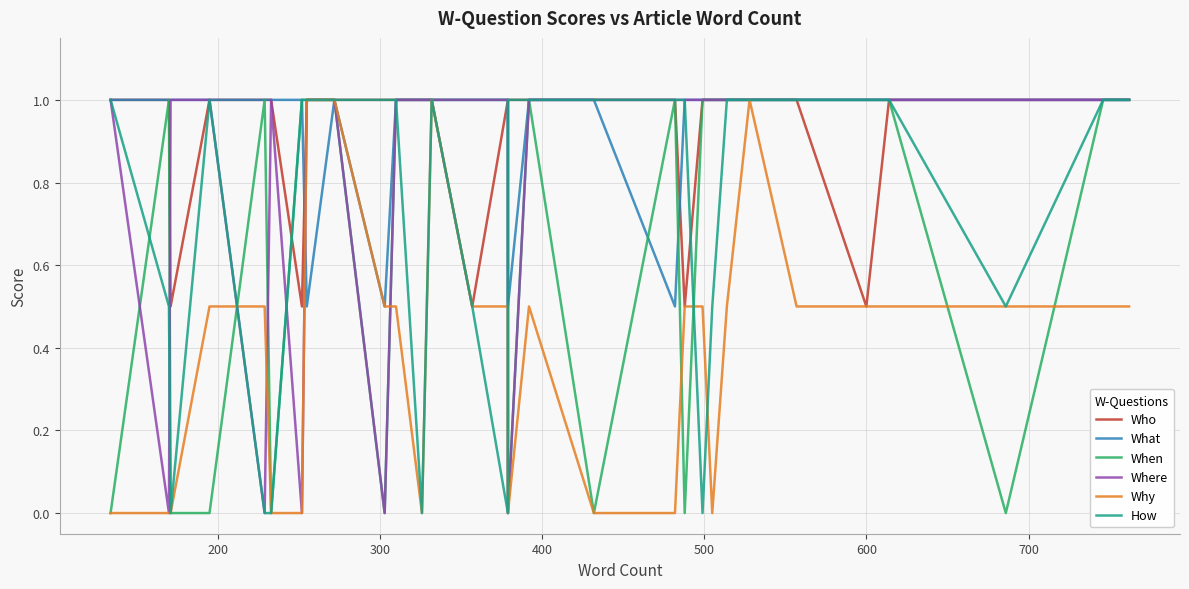

The value of Where at 11 is 0.5. True or false?

False